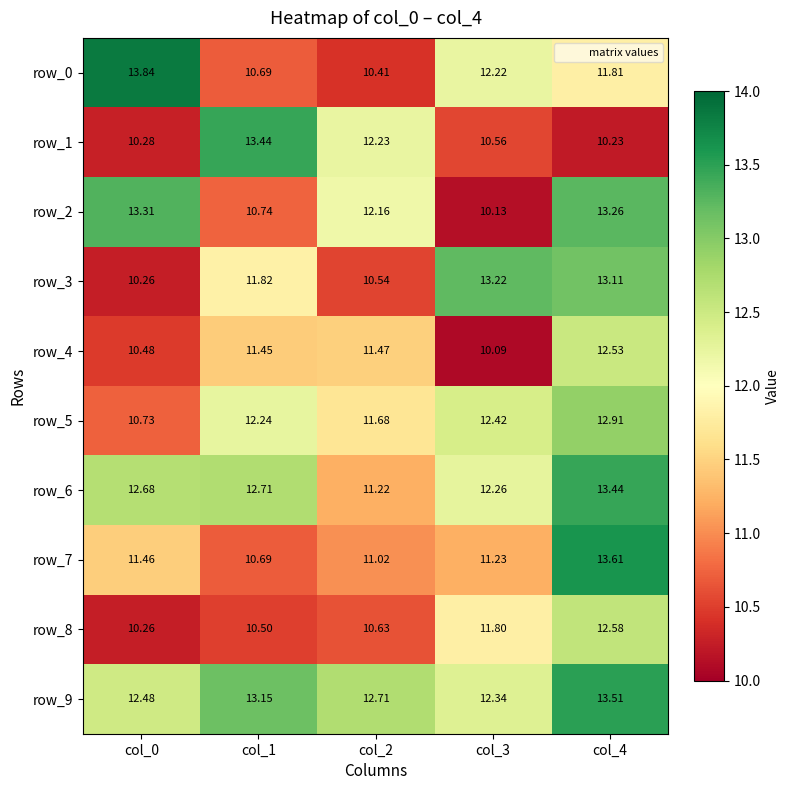

Which category has the highest value in the row_4 series?

col_4